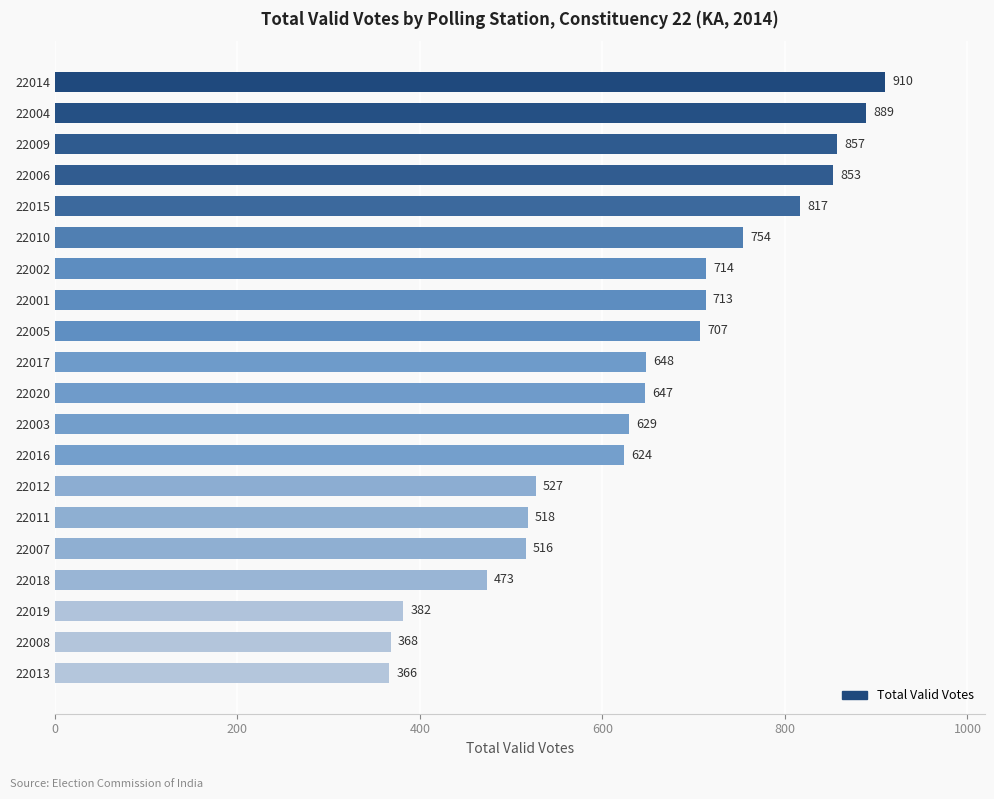

Reading bottom to top, what are all the values shown in this chart?

22013=366	22008=368	22019=382	22018=473	22007=516	22011=518	22012=527	22016=624	22003=629	22020=647	22017=648	22005=707	22001=713	22002=714	22010=754	22015=817	22006=853	22009=857	22004=889	22014=910